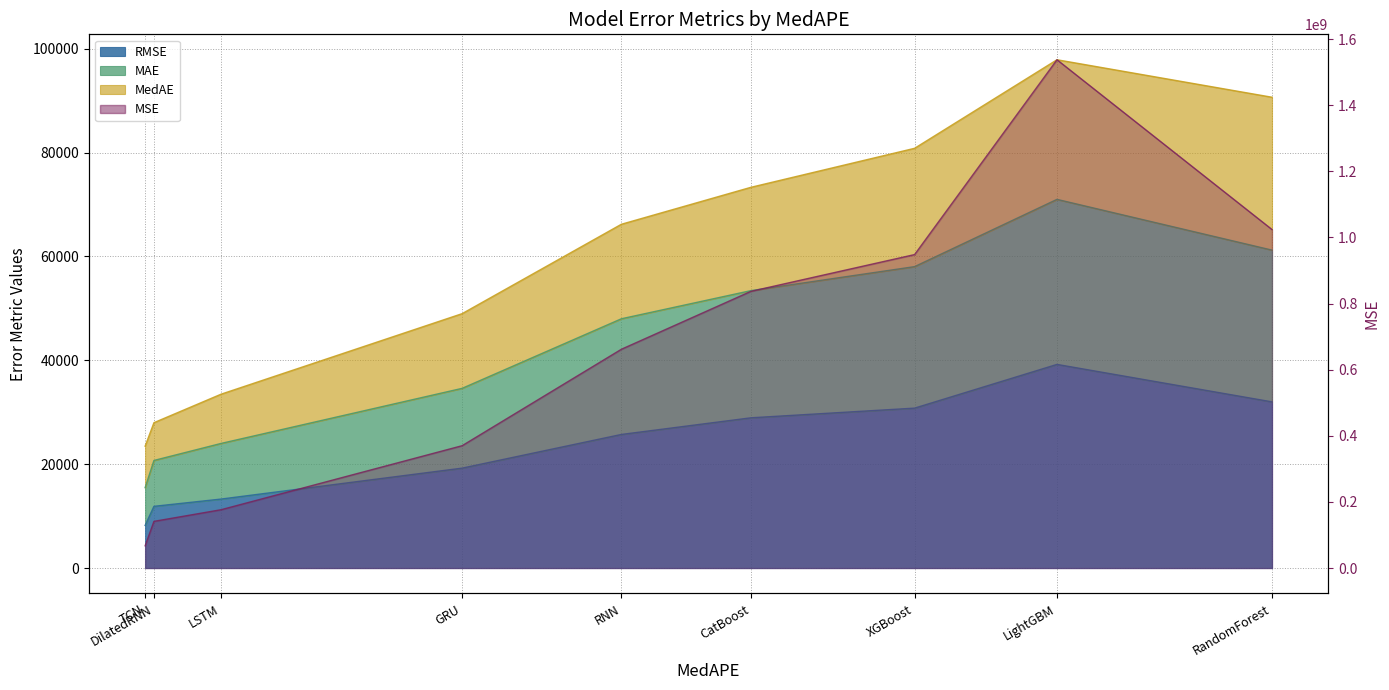

At how many categories does at least one series exceed 1295624322?

1